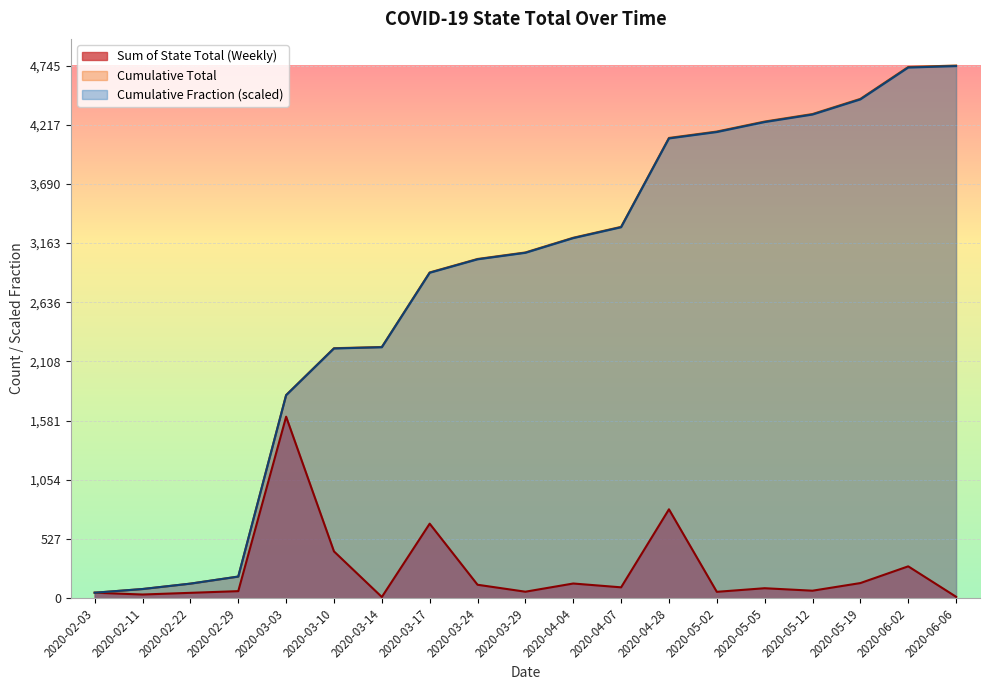

True or false: Cumulative Fraction and Sum of State Total (Weekly) intersect in this chart.

True